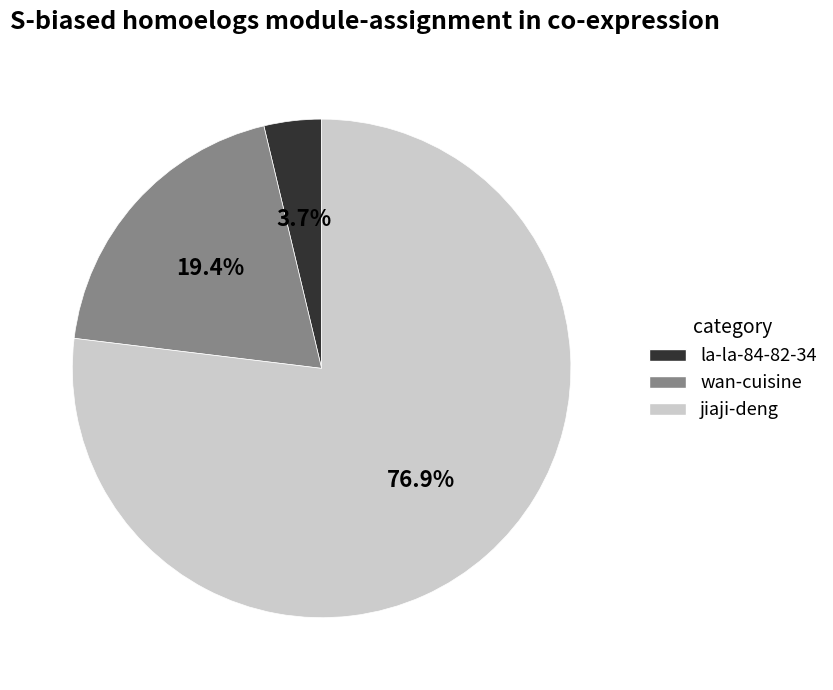

To the nearest percent, what portion does jiaji-deng represent?

77%